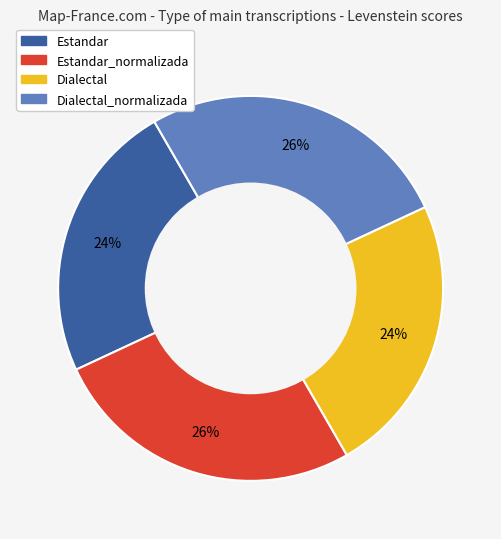

Is there a majority slice in this chart?

No